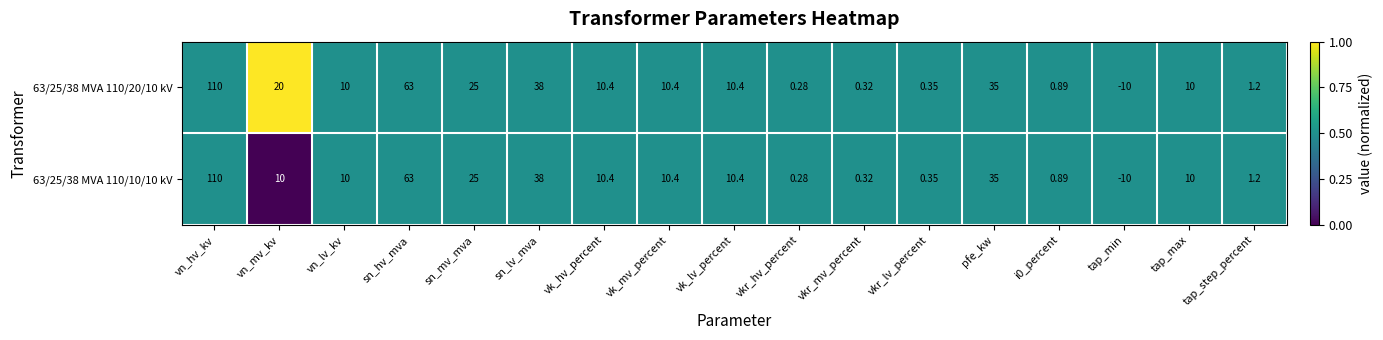

At which category is the sum across all series the highest?

vn_hv_kv